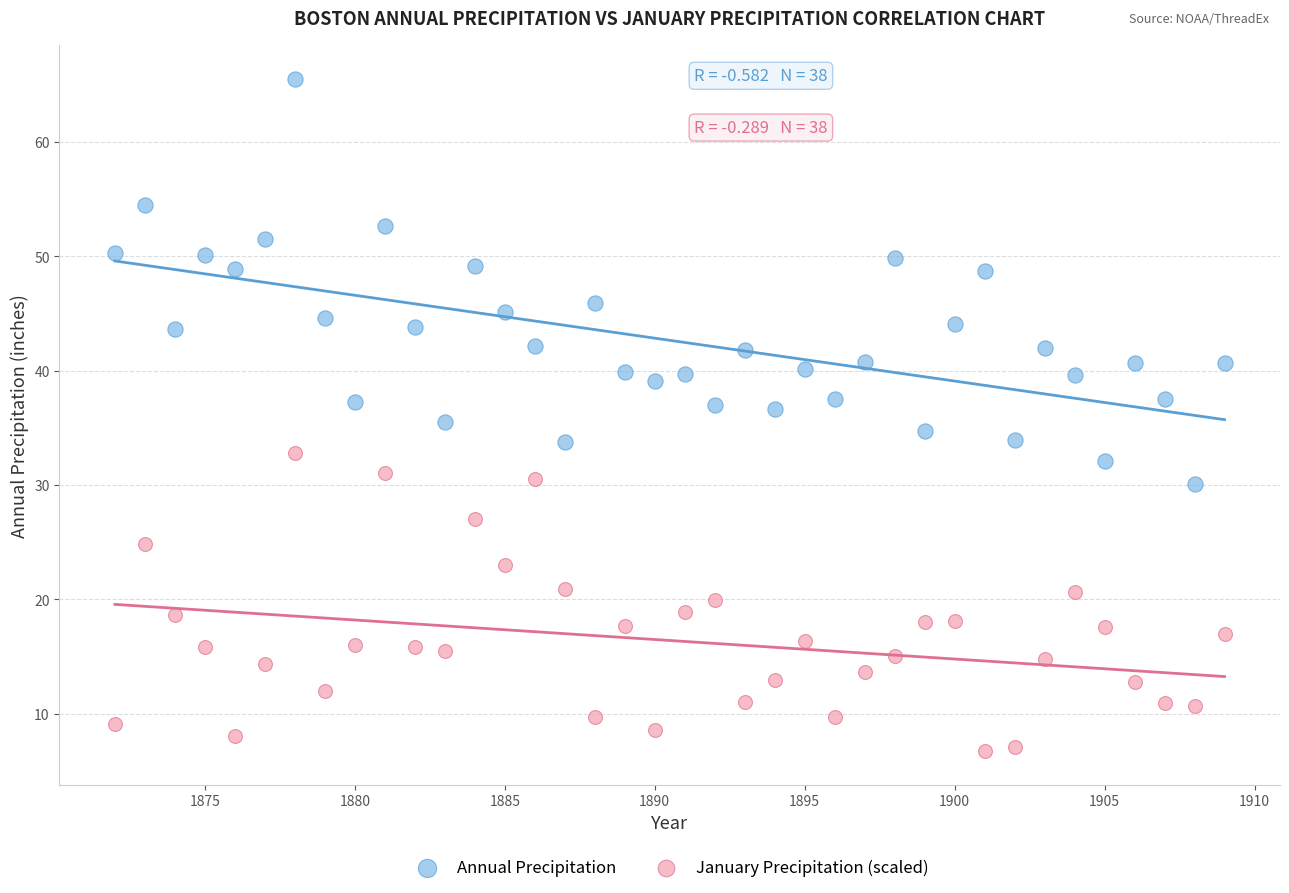

Which series reaches the minimum Y coordinate?

January Precipitation (scaled)